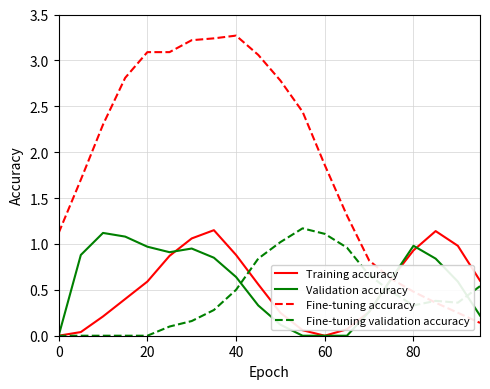

Which series has the largest total across all categories?

Fine-tuning accuracy